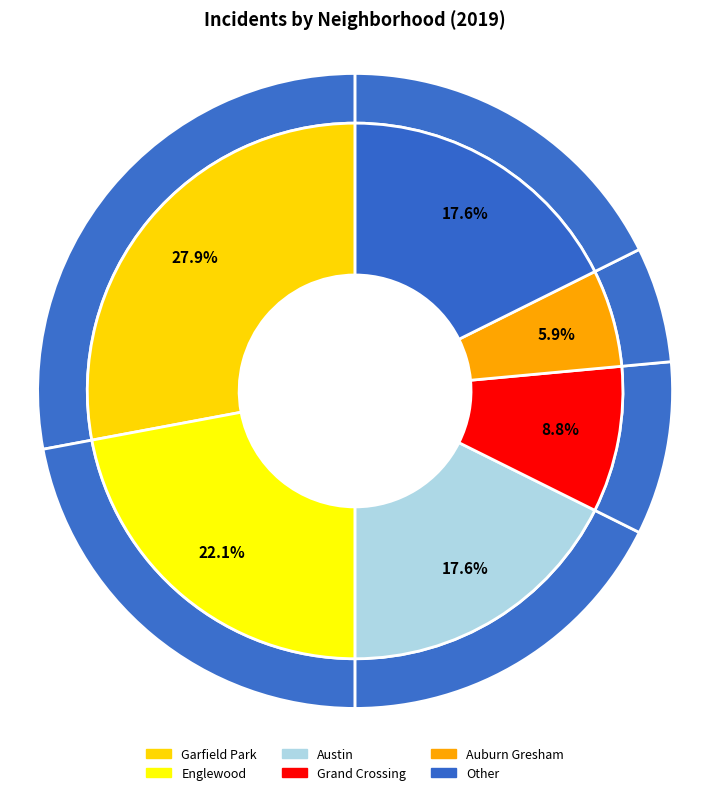

Is Englewood the majority of the pie?

No